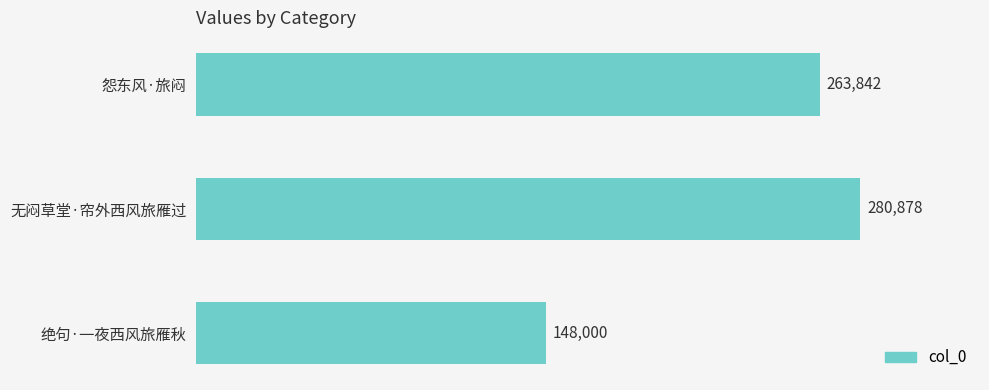

Rank the categories by value from lowest to highest.

绝句·一夜西风旅雁秋, 怨东风·旅闷, 无闷草堂·帘外西风旅雁过